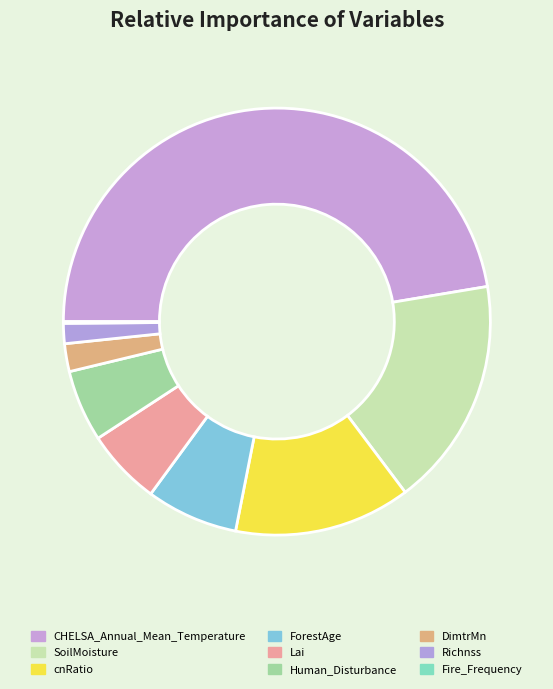

What is the largest slice in the pie chart?

CHELSA_Annual_Mean_Temperature